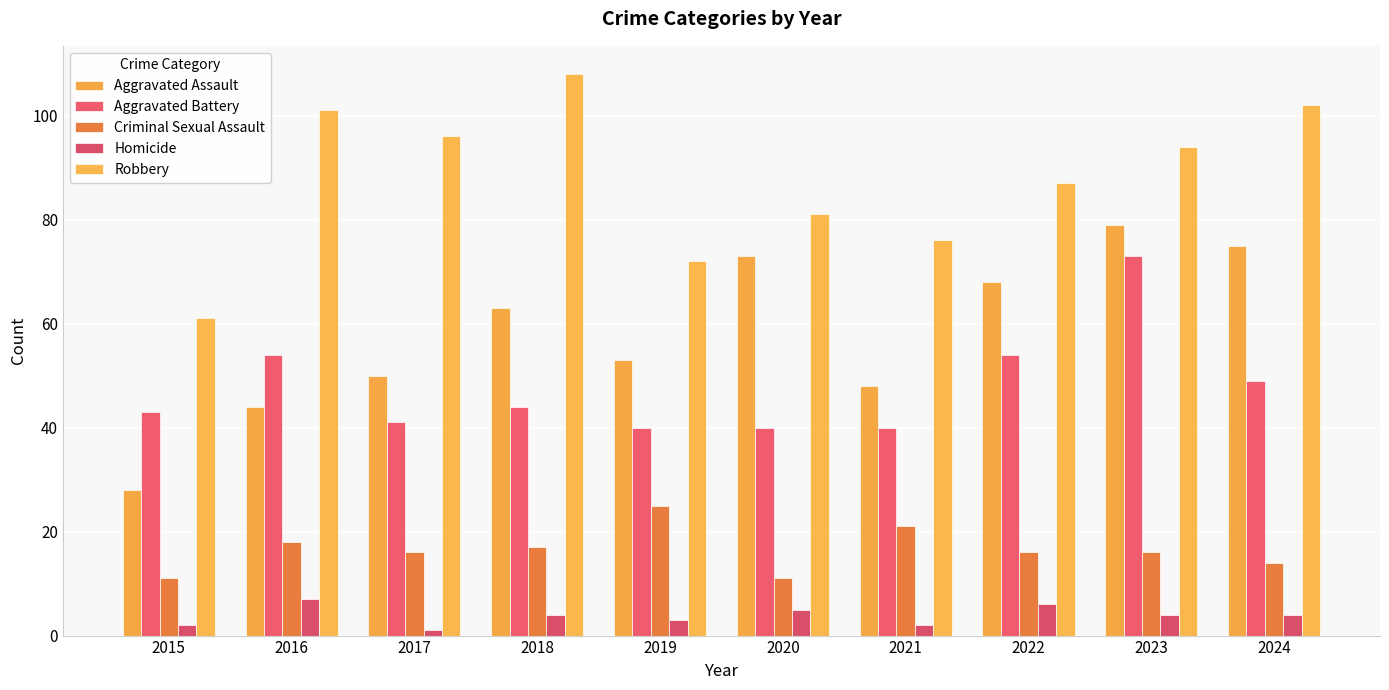

How many groups of bars are there?

10